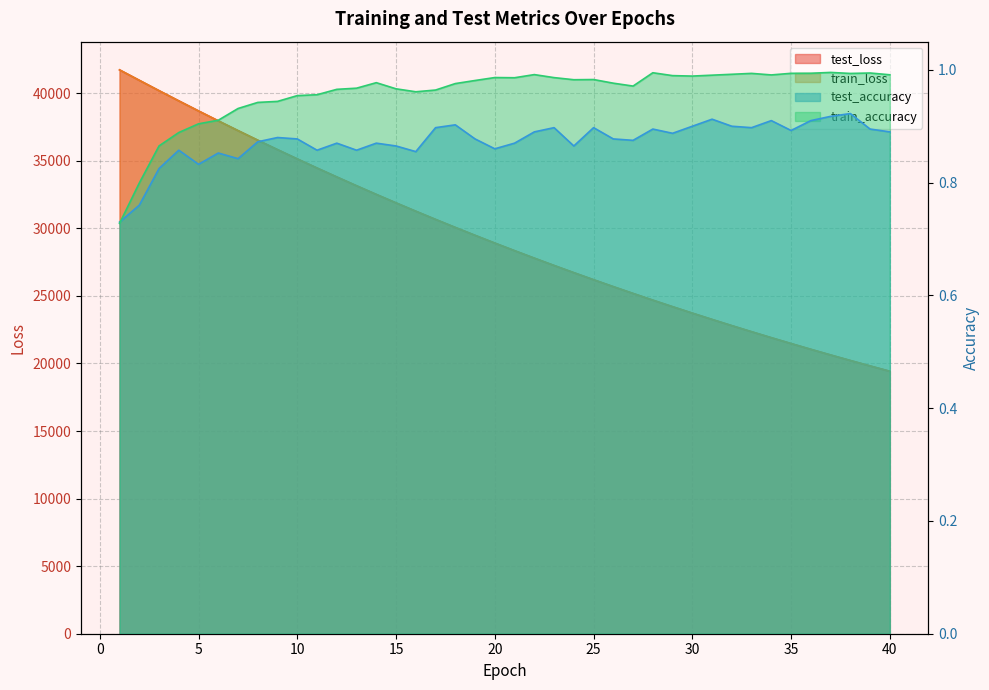

What is the total value across all series at 2?

81903.7